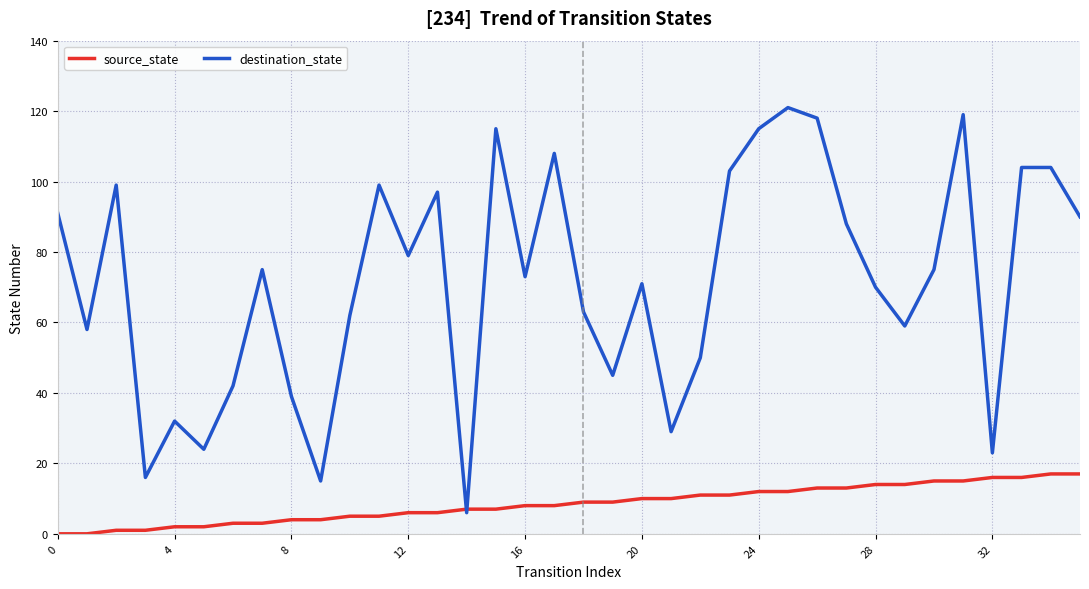

Which series has the largest total across all categories?

destination_state